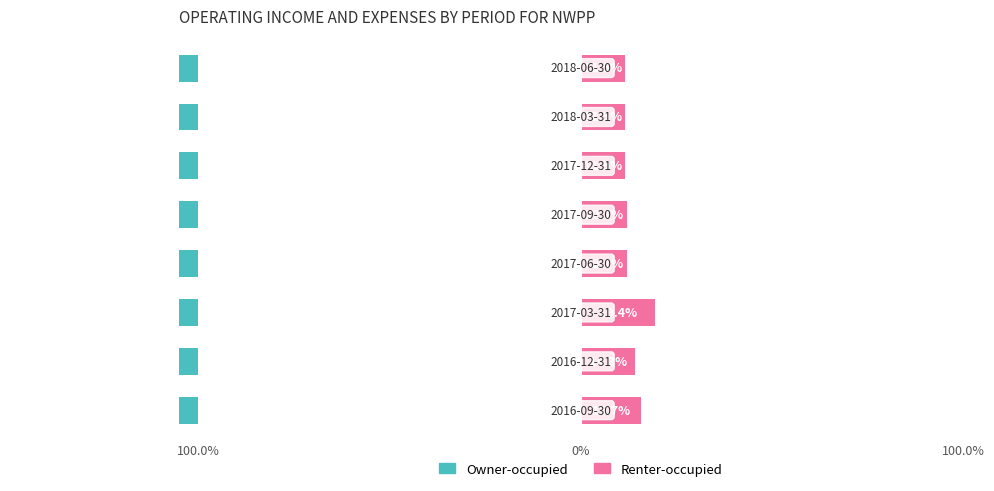

True or false: Renter-occupied has a value of 11.5 at 7.

True